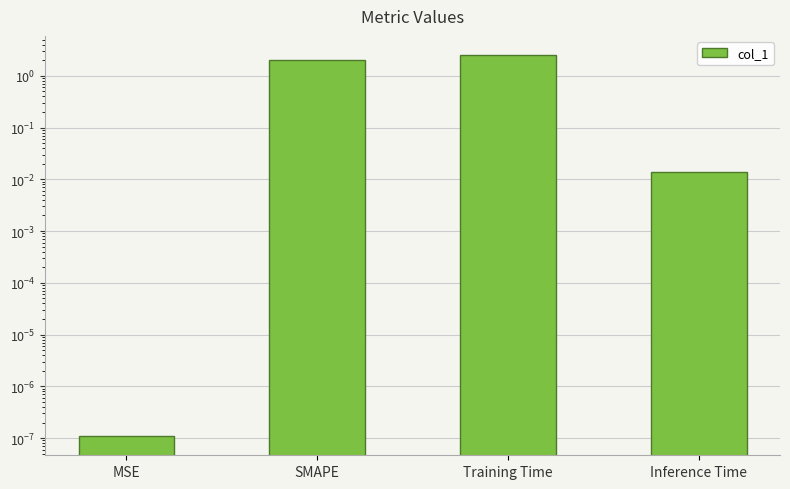

Reading left to right, transcribe all the data shown in this chart.

0.0	2.0	2.5	0.0